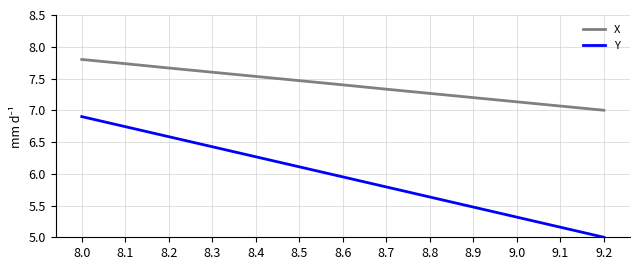

Between 8.8 and 9.1, which series saw the biggest shift?

Y